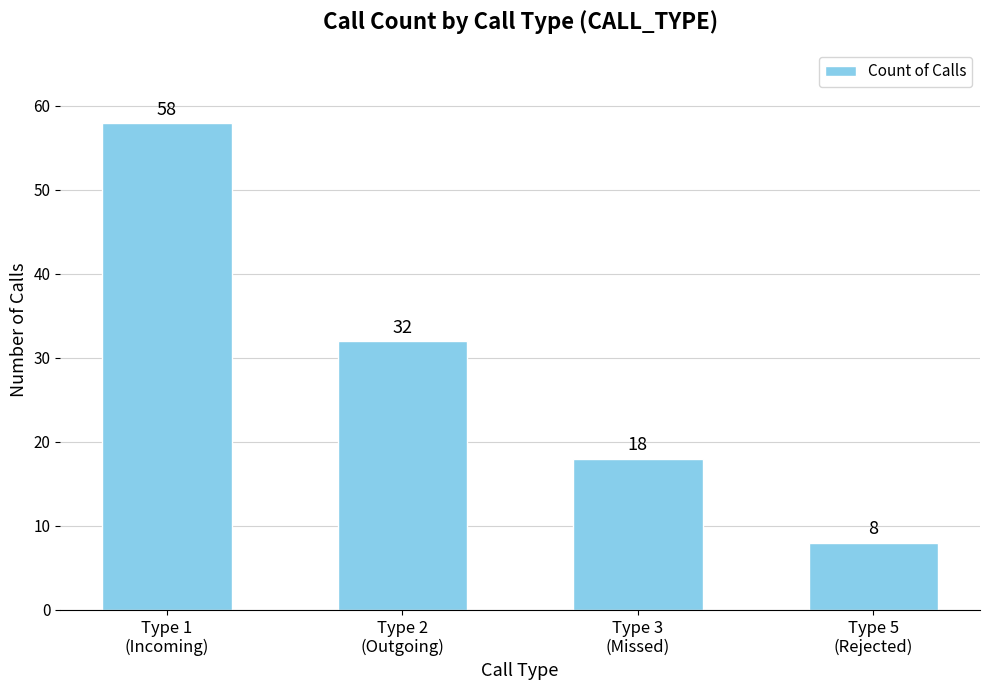

At which label is the value closest to 33?

Type 2
(Outgoing)